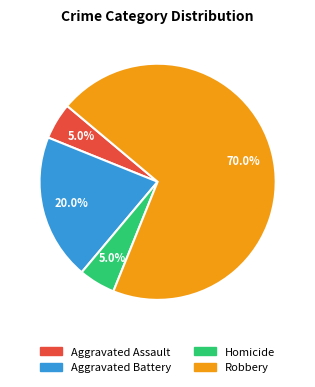

Is it true that Robbery is 70% of the pie?

True